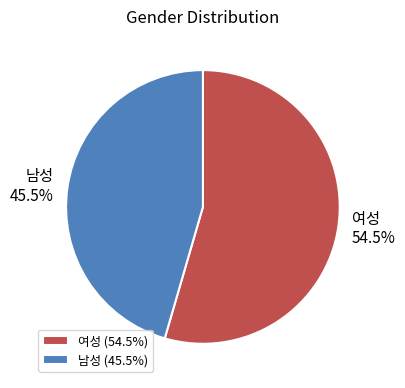

To the nearest percent, what is the combined percentage of 남성 and 여성?

100%